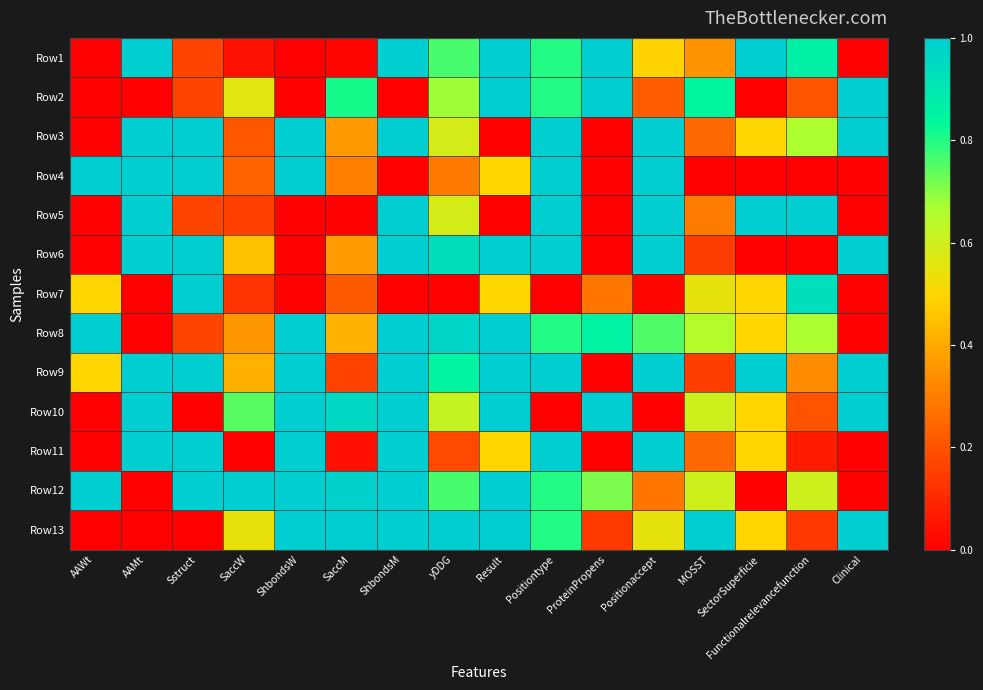

What is the total value across all series at MOSST?

5.7